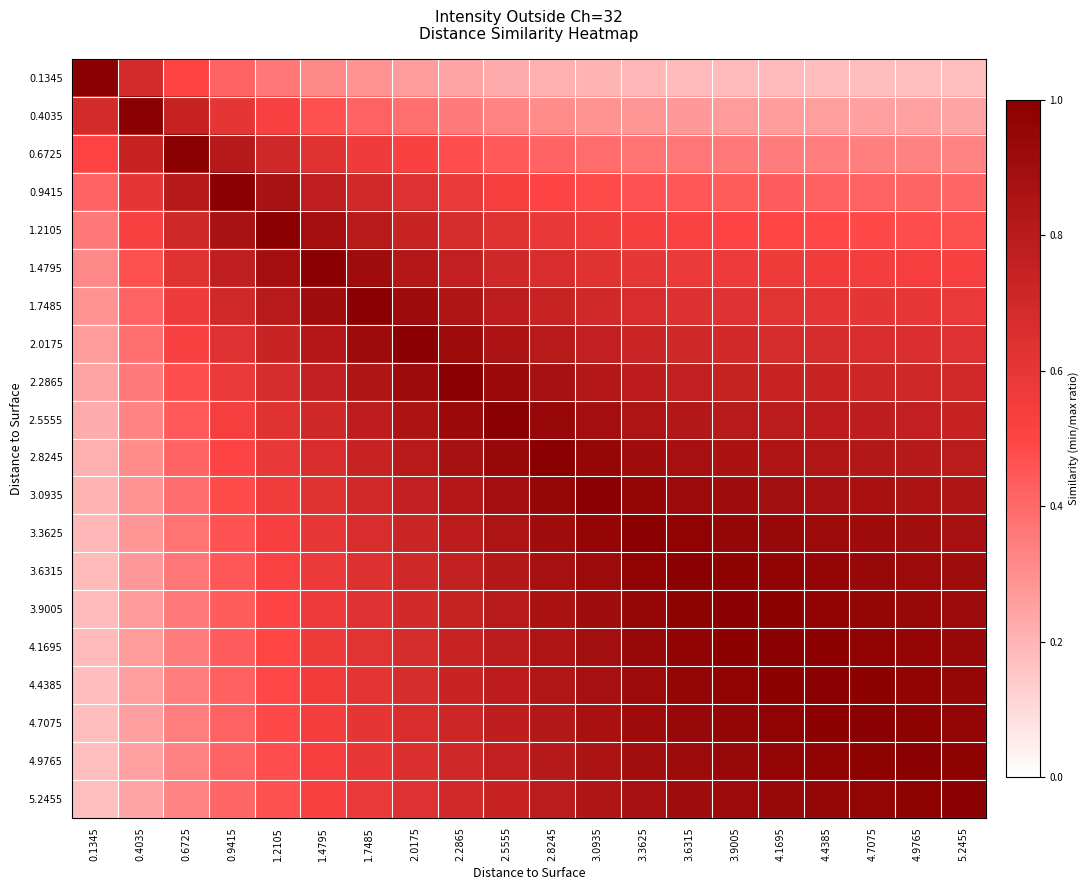

At 1.7485, list the series in order from largest to smallest.

1.7485, 2.0175, 1.4795, 2.2865, 1.2105, 2.5555, 2.8245, 3.0935, 0.9415, 3.3625, 3.6315, 3.9005, 4.1695, 4.4385, 4.7075, 4.9765, 5.2455, 0.6725, 0.4035, 0.1345